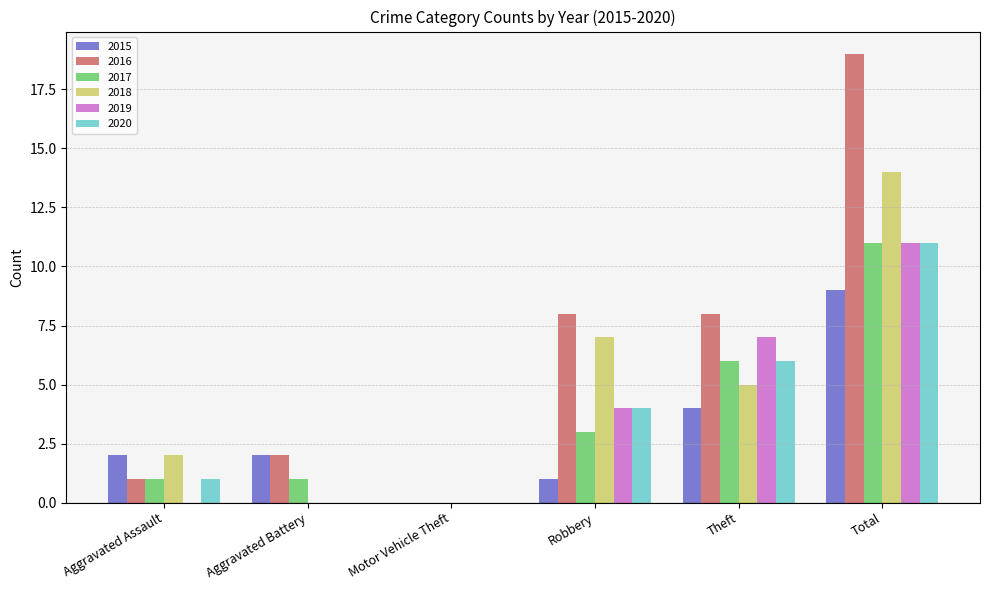

Count the number of categories in the chart.

6